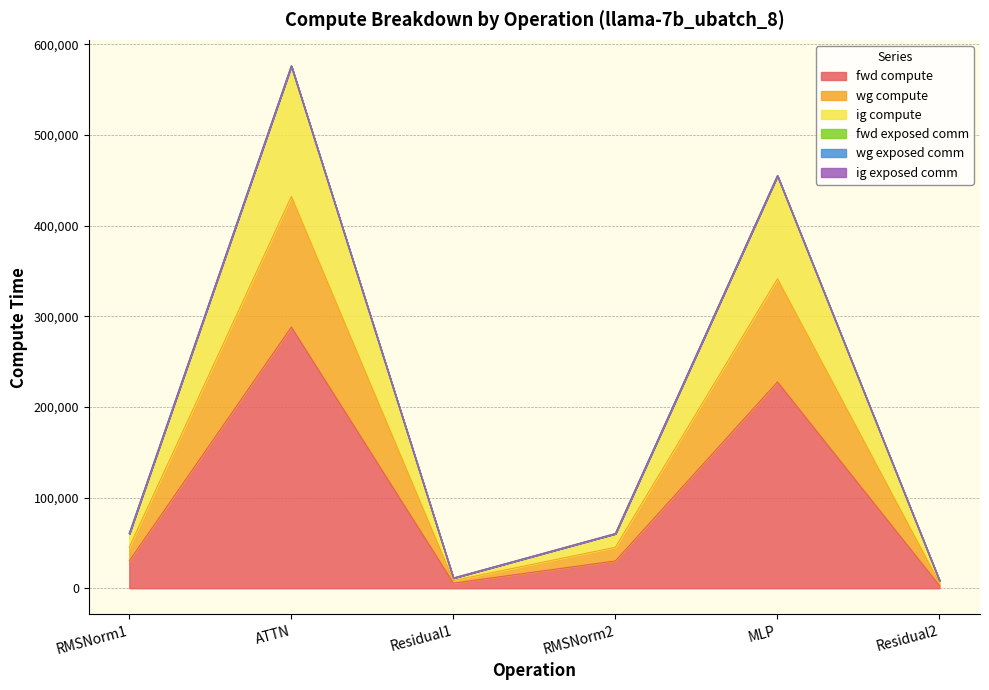

At which label is fwd compute closest to 145440?

MLP